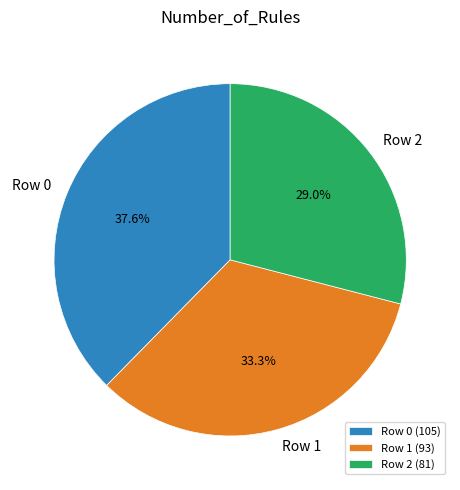

Is there any slice that represents more than half of the pie?

No